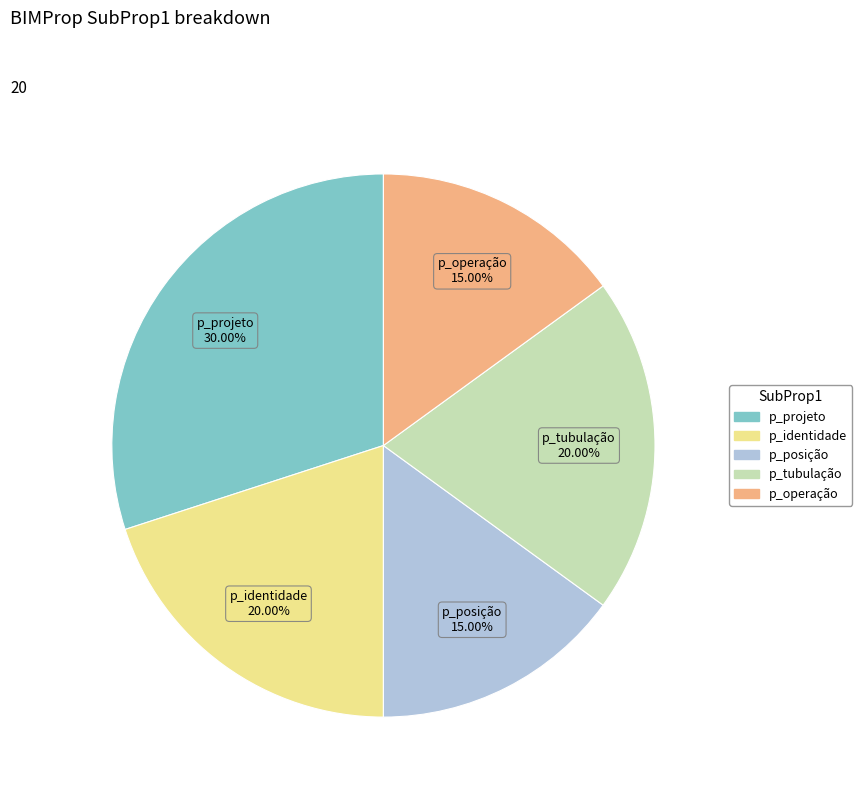

Do p_tubulação and p_posição together represent more than half of the pie?

No